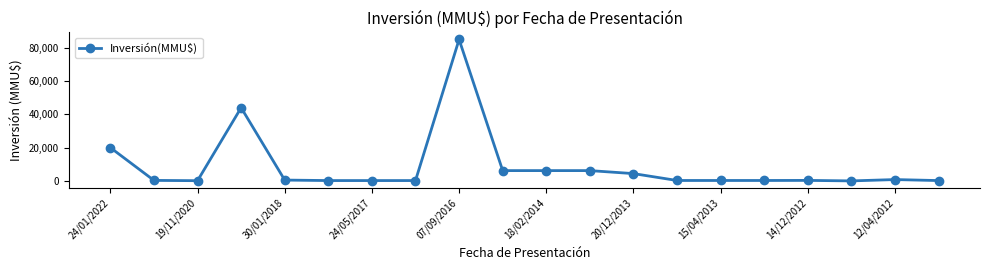

How many values are below 300?

9